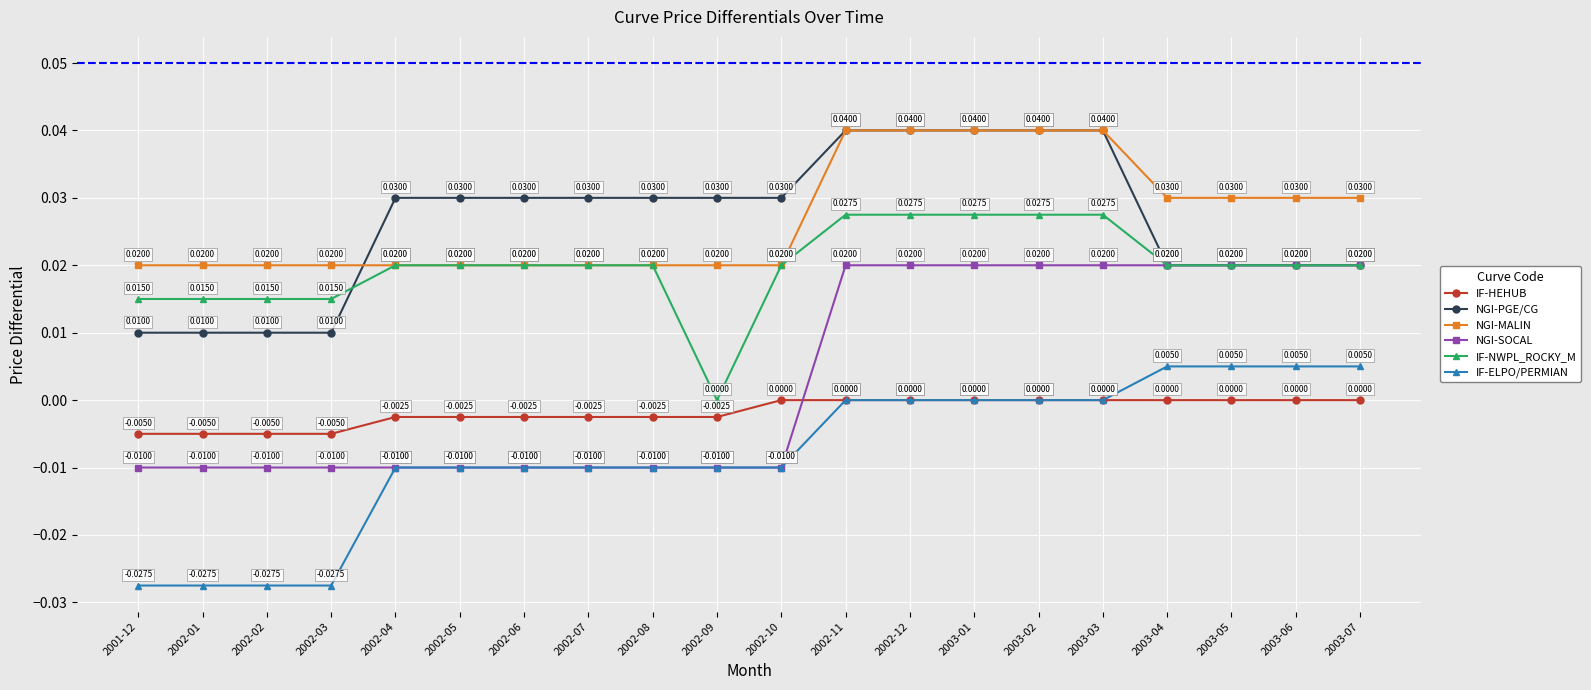

The value of NGI-PGE/CG at 2002-11 is 0.1. True or false?

False